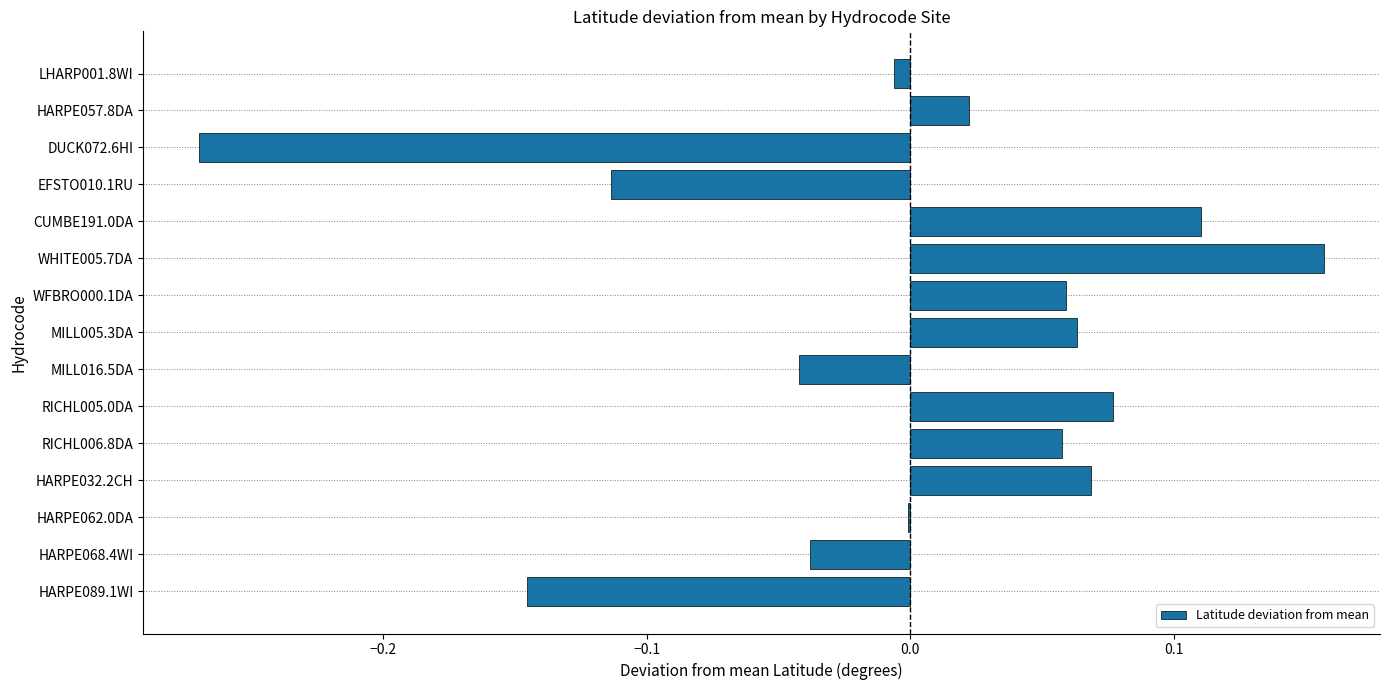

True or false: the data shows 0.2 at CUMBE191.0DA.

False